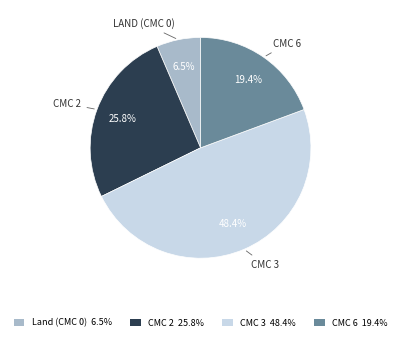

Rank the categories by value from lowest to highest.

Land (CMC 0) 6.5%, CMC 6 19.4%, CMC 2 25.8%, CMC 3 48.4%